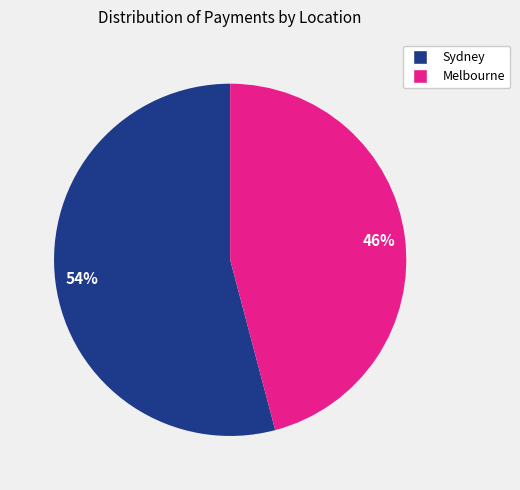

Is it true that Melbourne is 39% of the pie?

False